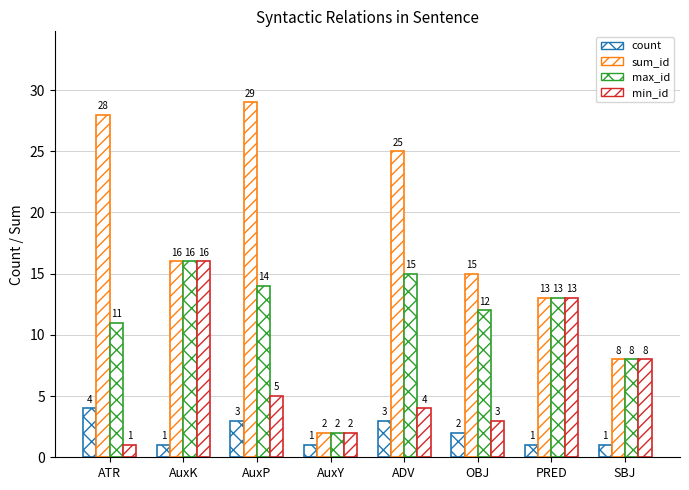

How many bars are there in total?

32